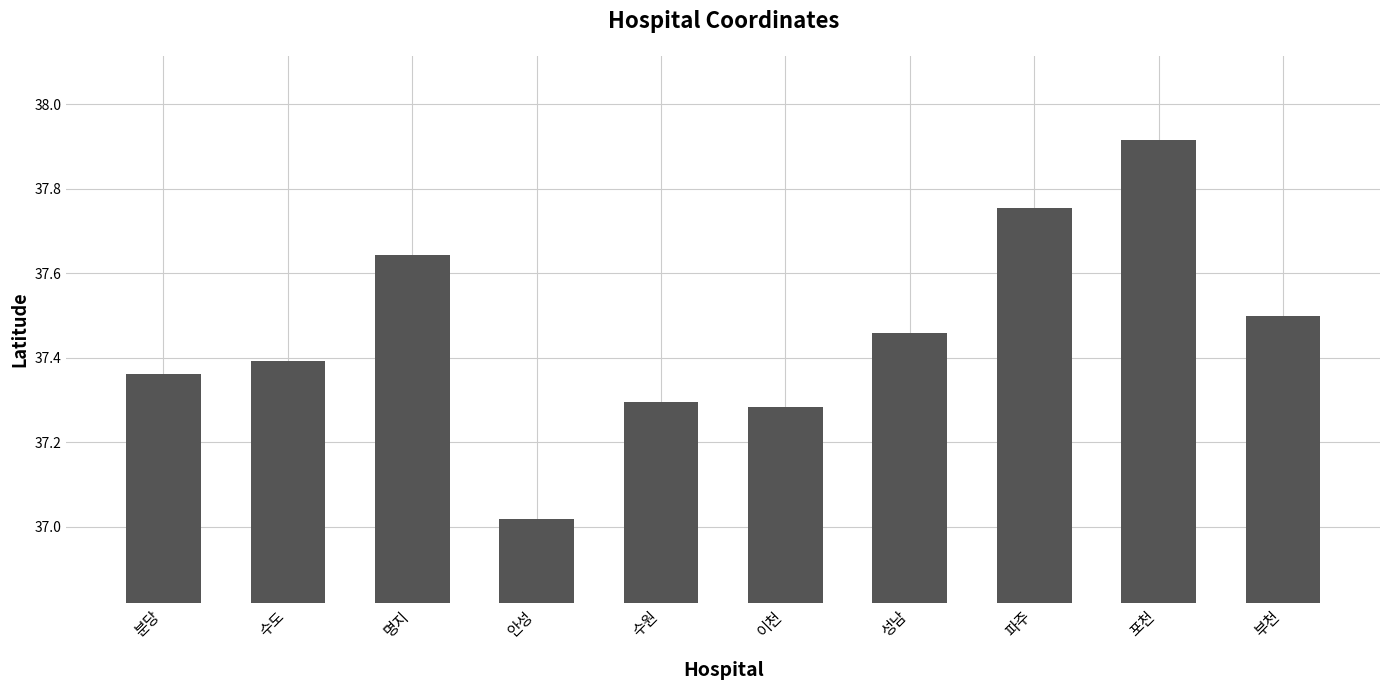

What is the ratio of the value at 수도 to the value at 포천?

1.0